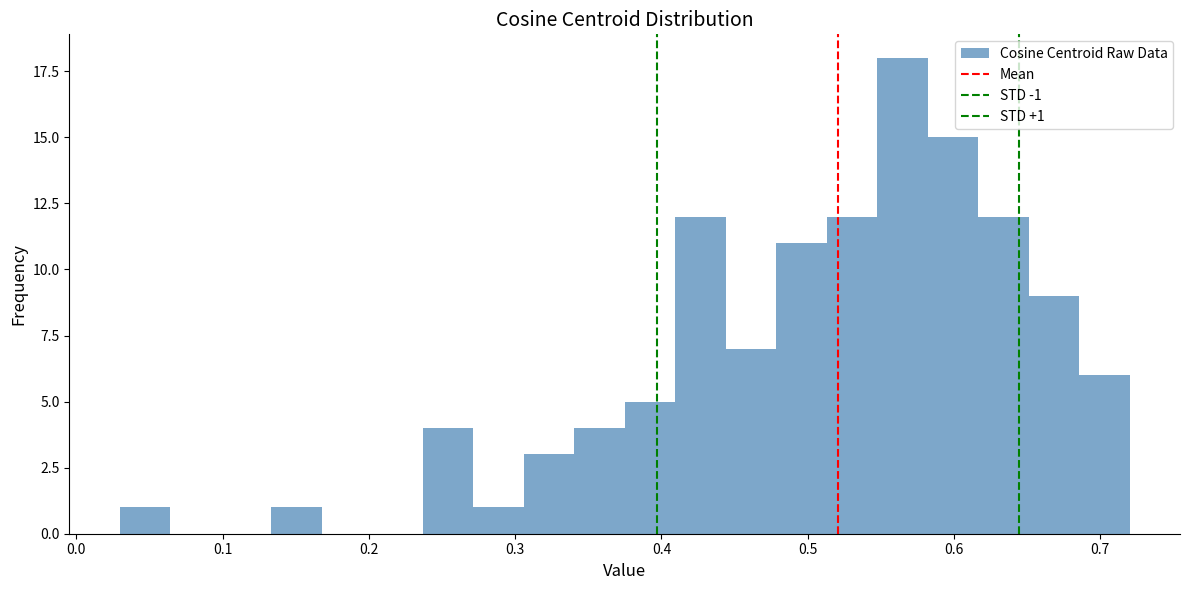

Read against the x-axis, roughly where is the centre of the tallest bar?

0.56